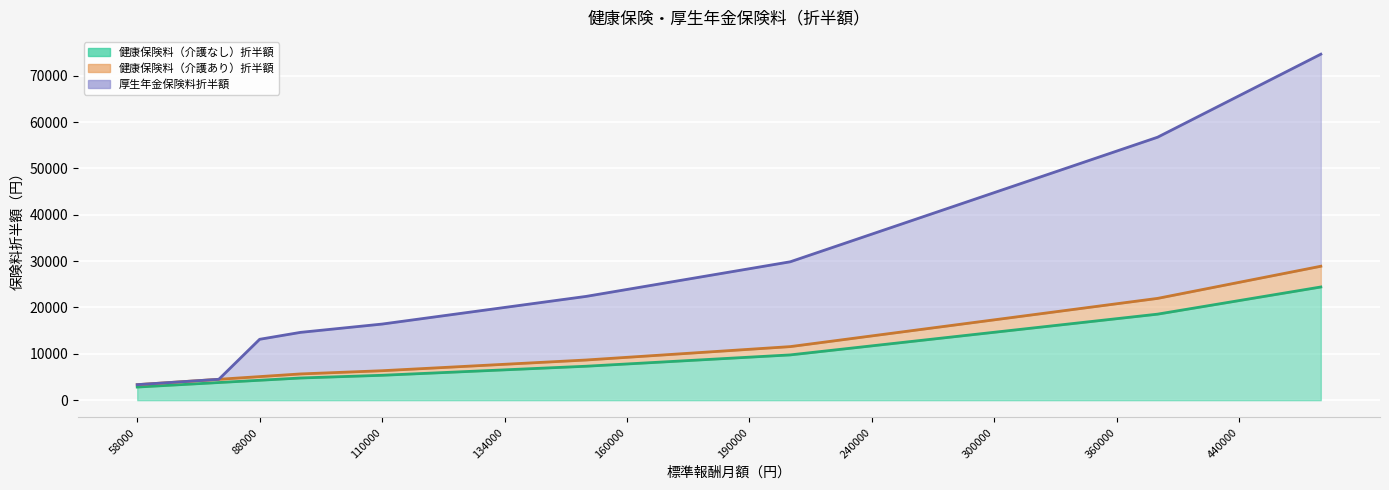

List the labels in order of 健康保険料（介護なし）折半額 value, largest first.

500000, 470000, 440000, 410000, 380000, 360000, 340000, 320000, 300000, 280000, 260000, 240000, 220000, 200000, 190000, 180000, 170000, 160000, 150000, 142000, 134000, 126000, 118000, 110000, 104000, 98000, 88000, 78000, 68000, 58000